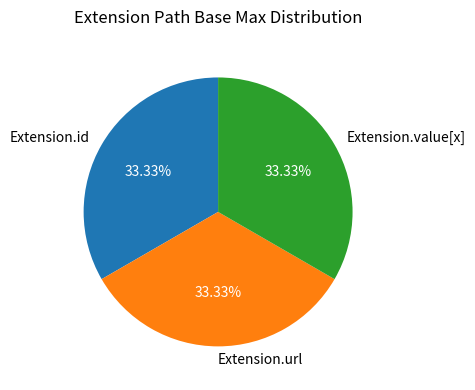

What is the ratio of the value at Extension.value[x] to the value at Extension.url?

1.0